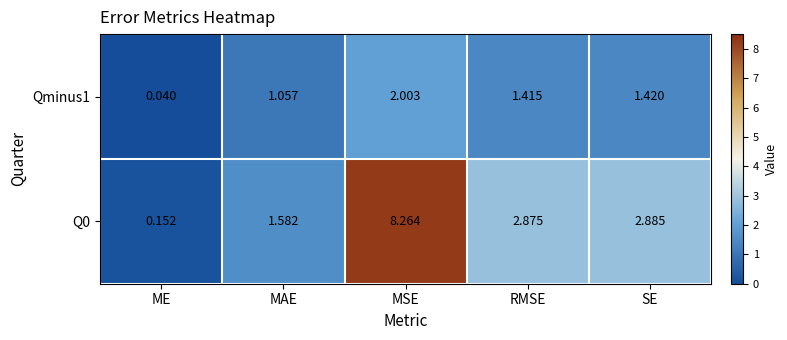

Rank the categories by Q0 value from lowest to highest.

ME, MAE, RMSE, SE, MSE